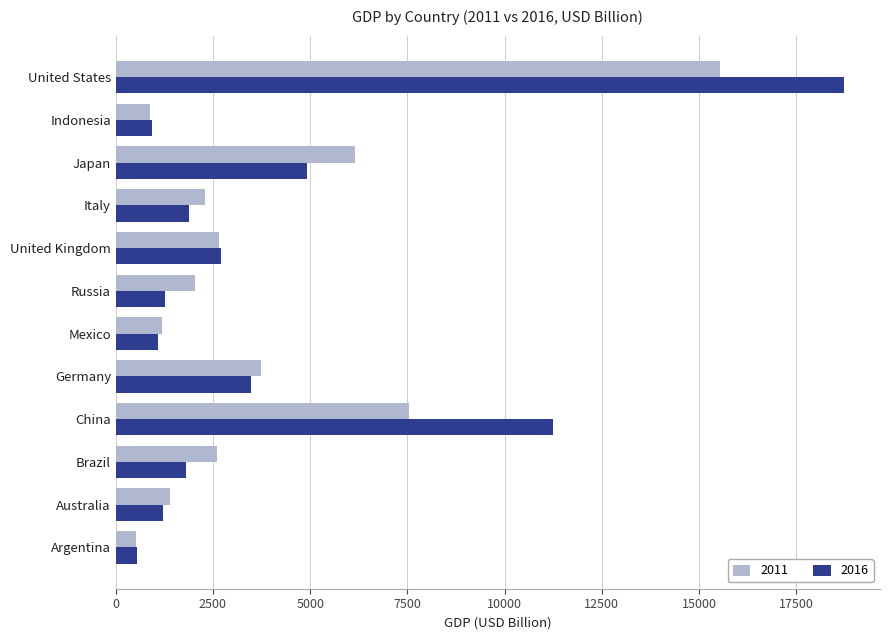

What is the approximate value of 2011 at Russia?

2045.9